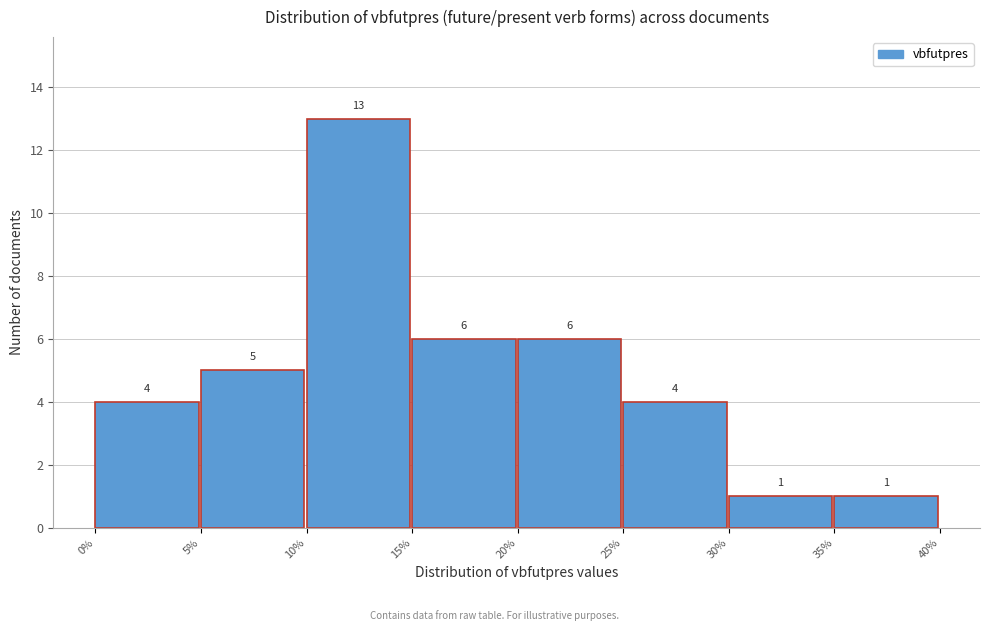

Over which range of the x-axis is the bar tallest?

10% to 15%